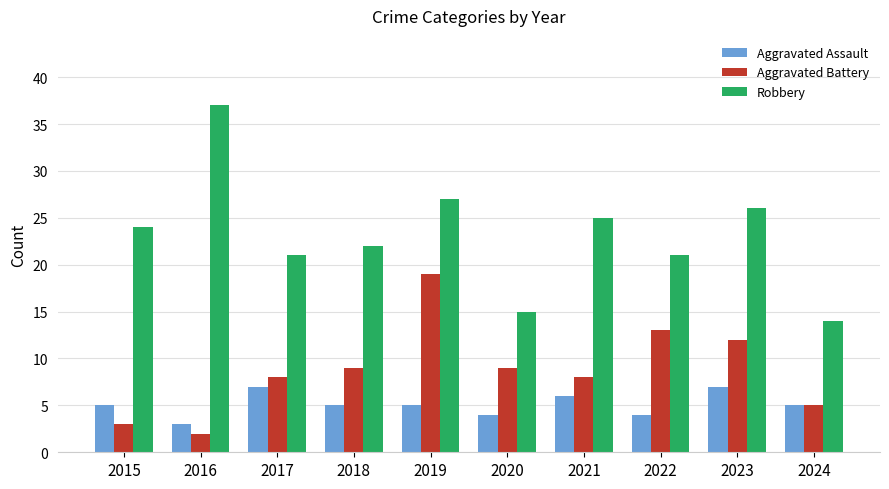

Does the chart contain any negative values?

No